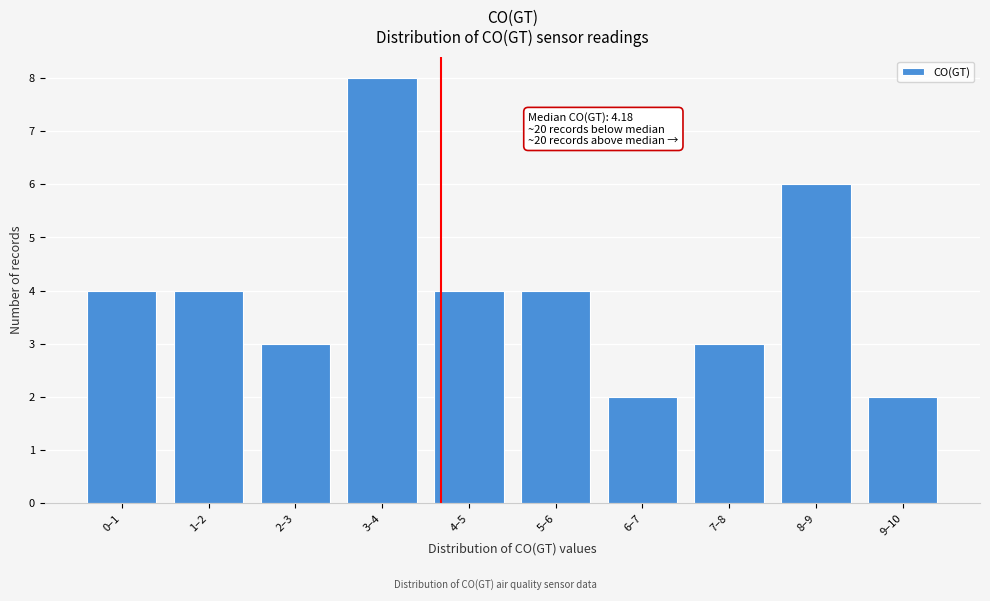

Reading left to right, list all the values displayed in this chart.

0–1=4	1–2=4	2–3=3	3–4=8	4–5=4	5–6=4	6–7=2	7–8=3	8–9=6	9–10=2